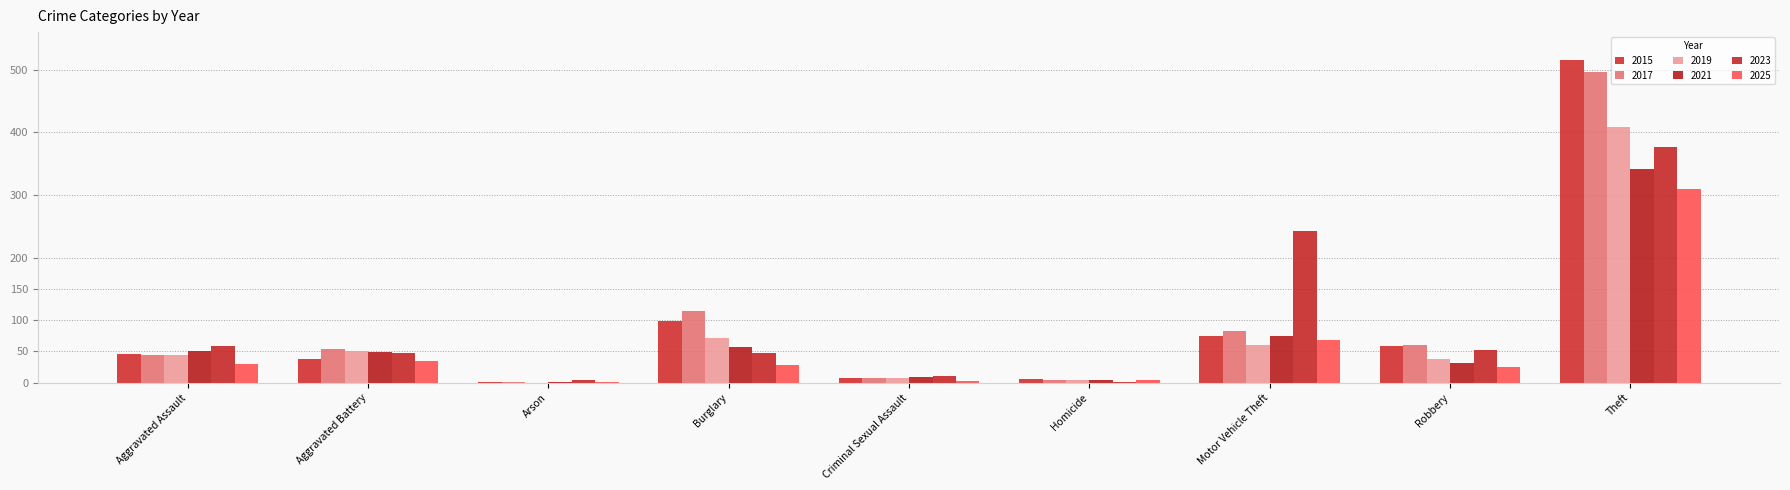

Is it true that 2019 equals 44 at Aggravated Assault?

True